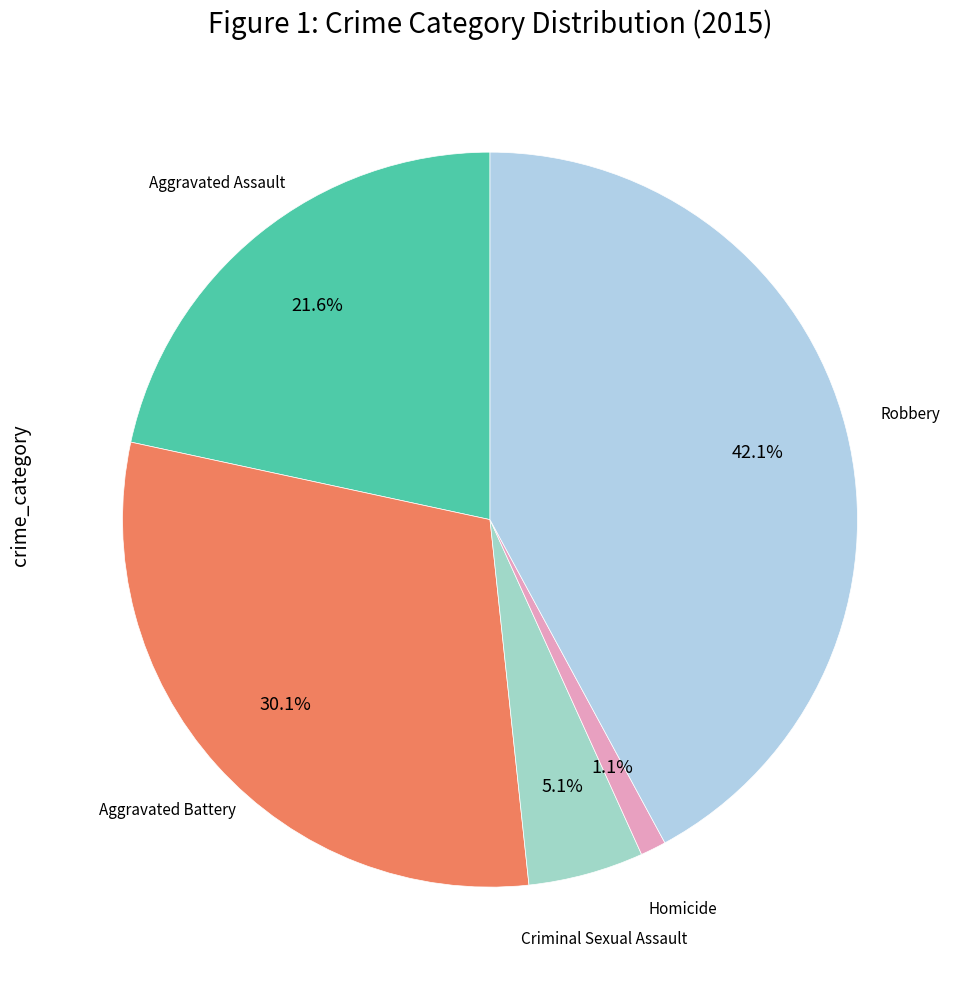

To the nearest percent, what is the difference between the largest and smallest slice percentages?

41%